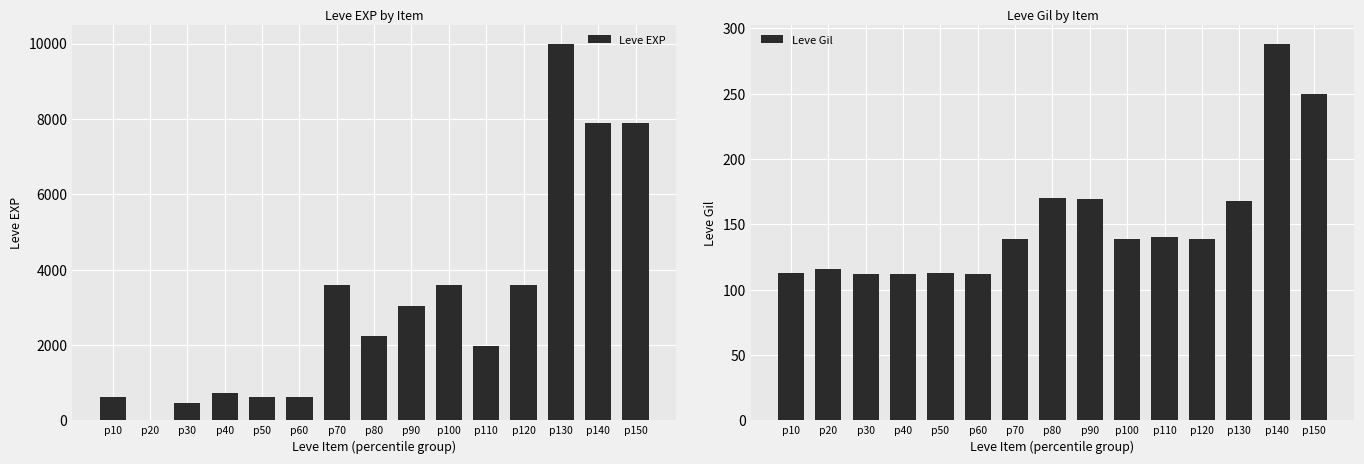

Which series changed the most between p120 and p140?

Leve EXP